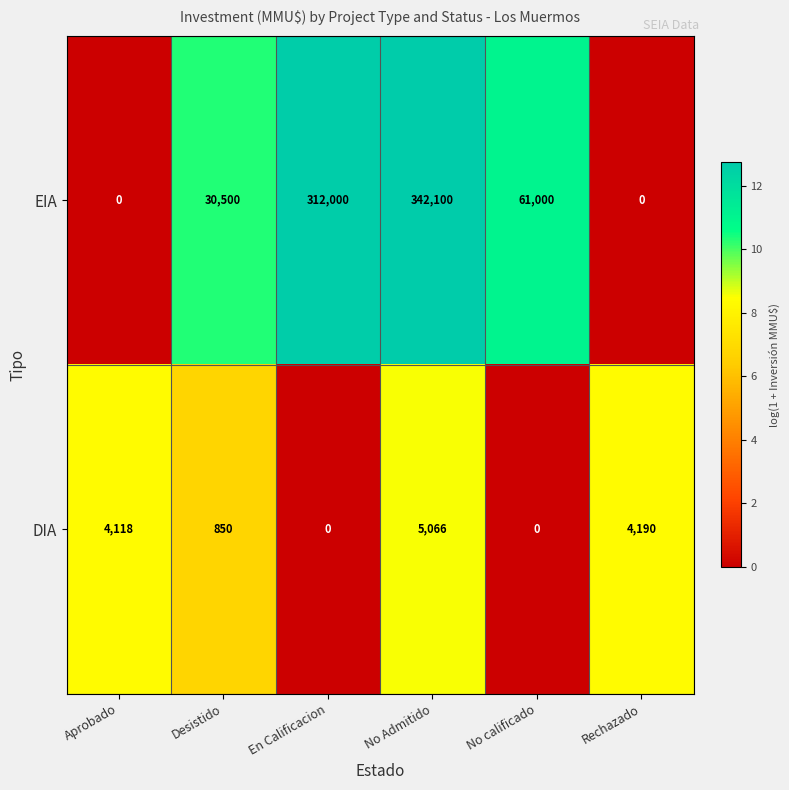

At which label is DIA closest to 2533?

Aprobado